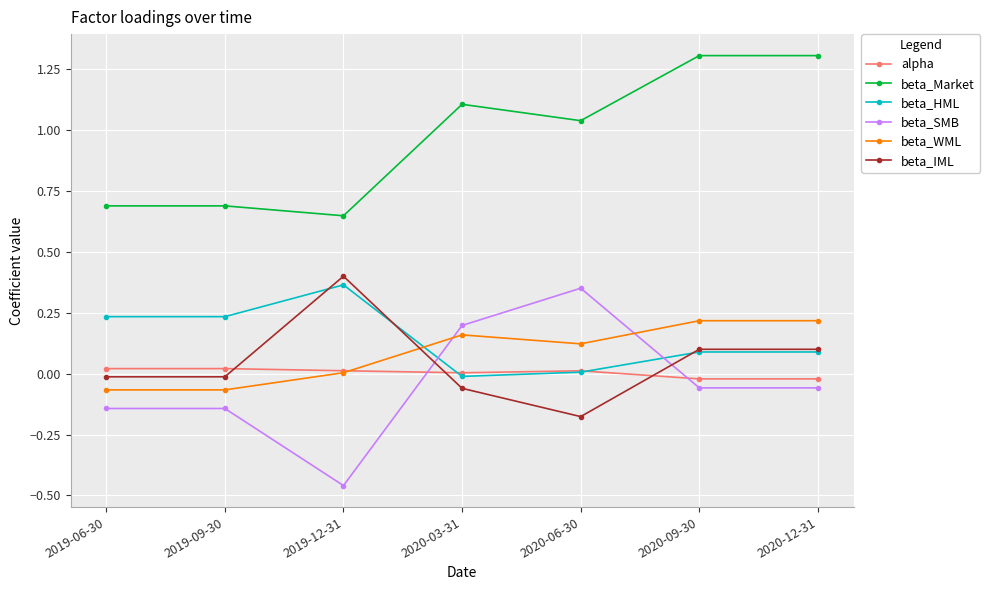

True or false: beta_SMB has more than 2 interior local peaks.

False